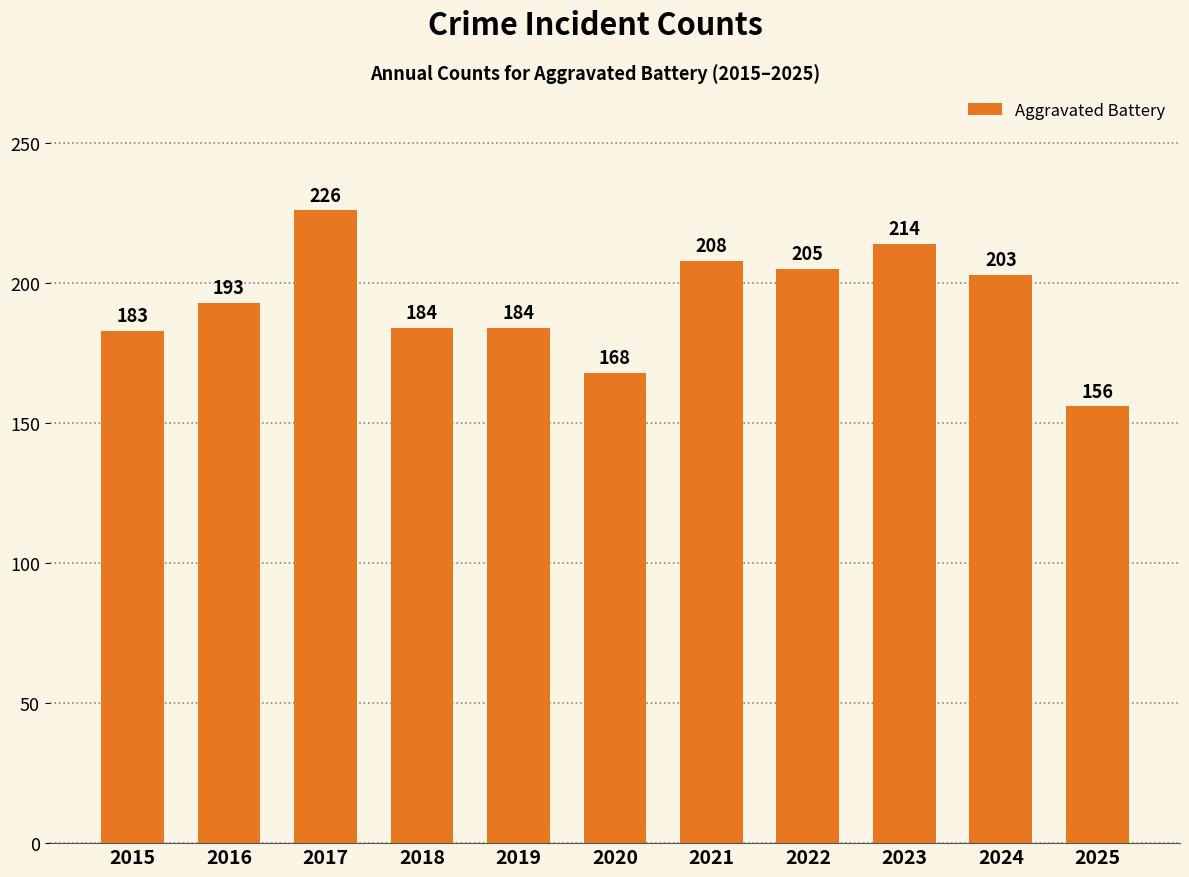

What is the ratio of the value at 2015 to the value at 2017?

0.8